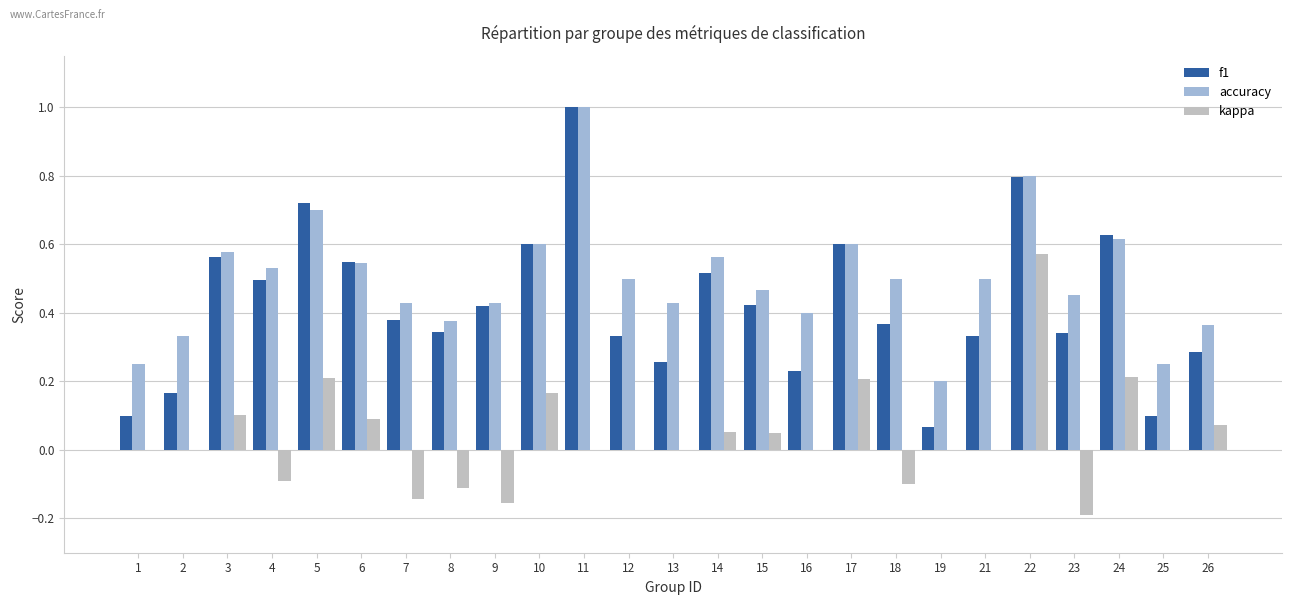

The value of accuracy at 17 is 0.2. True or false?

False